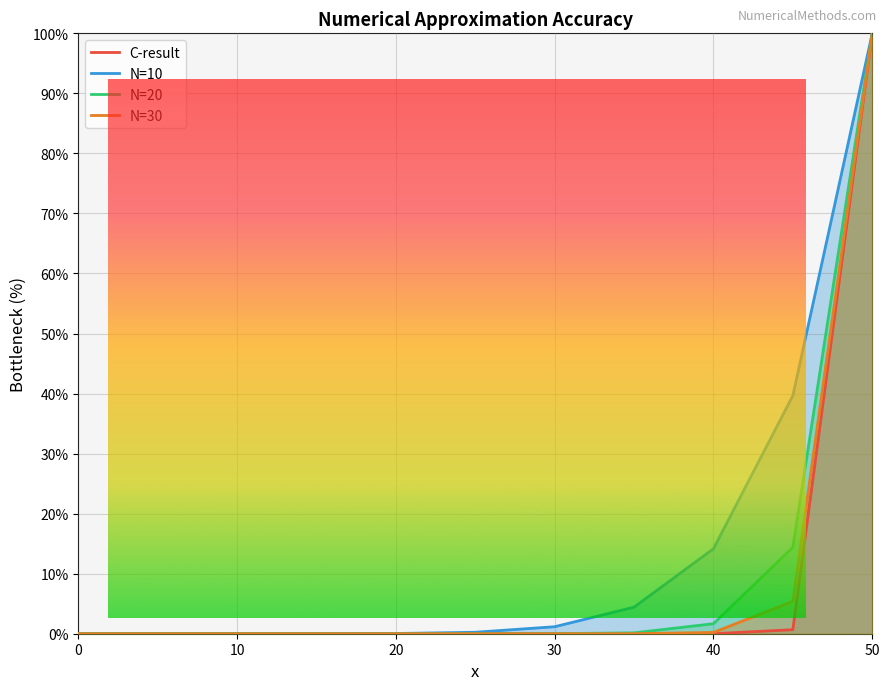

What are all the series names shown in the legend?

C-result, N=10, N=20, N=30